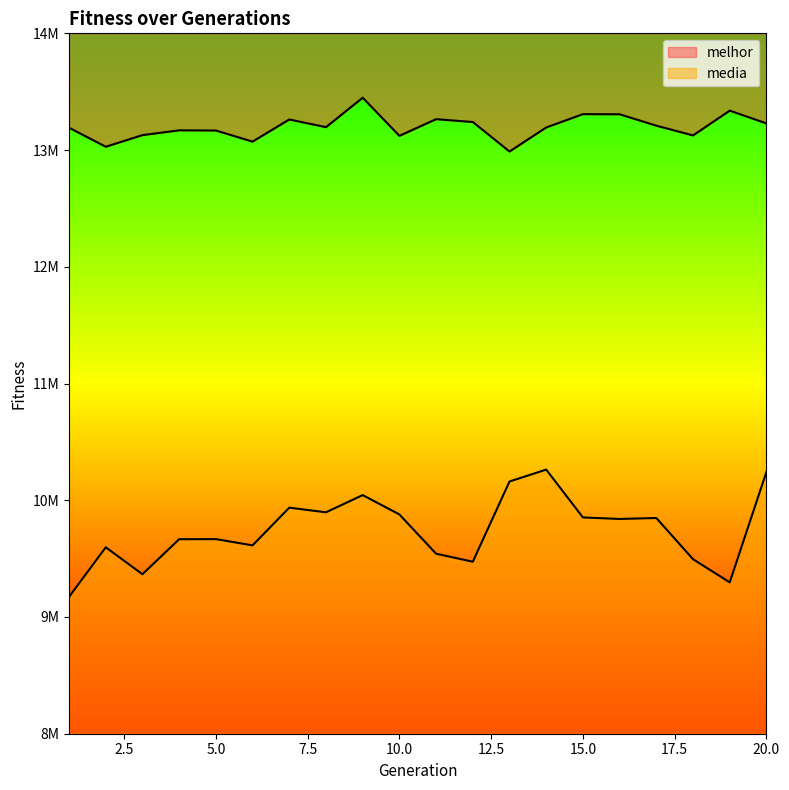

At how many categories does at least one series exceed 9285312?

20